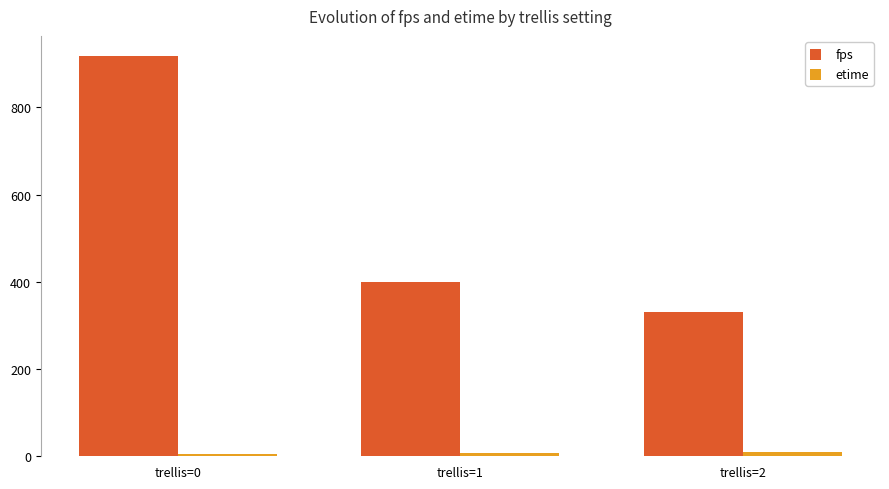

What is the average value of the fps series?

549.5